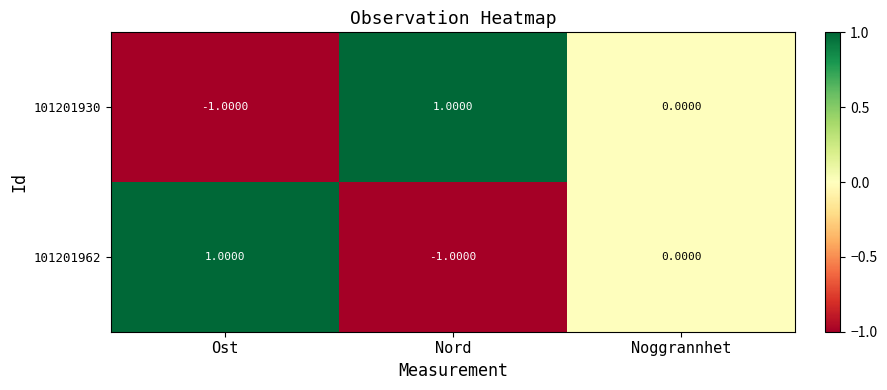

At which label is 101201962 closest to 0?

Noggrannhet